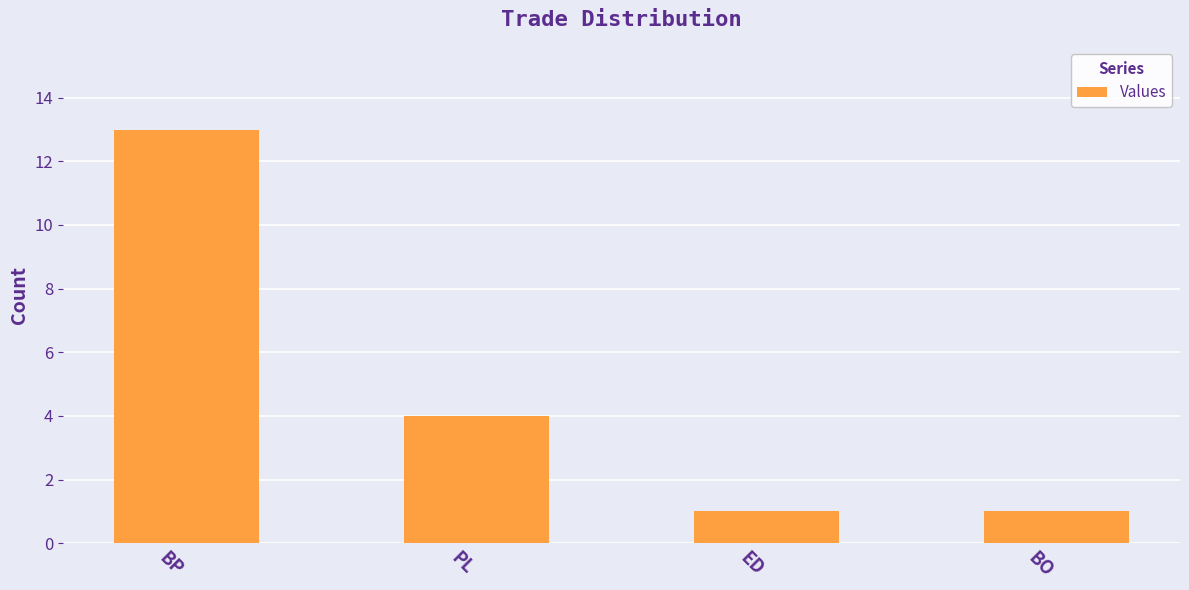

What is the difference between the second highest and second lowest values?

3